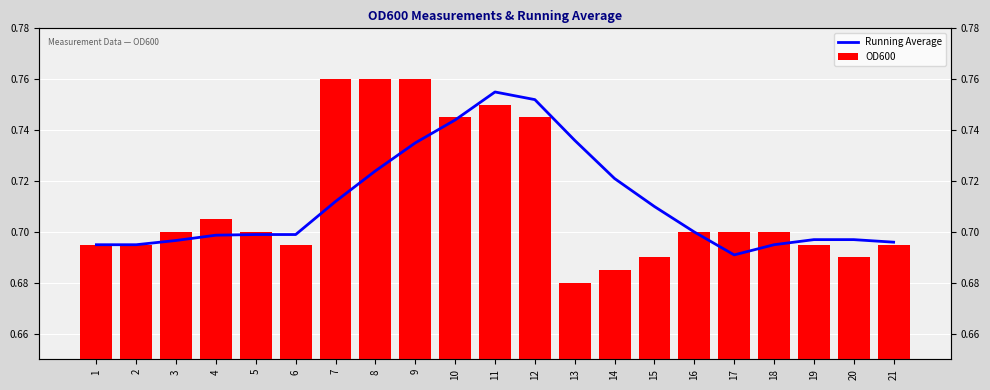

What is the smallest value displayed?

0.7